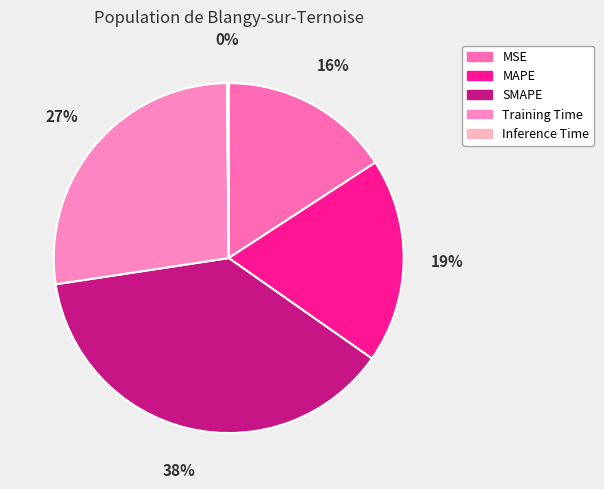

Is the sum of MSE and SMAPE greater than half?

Yes